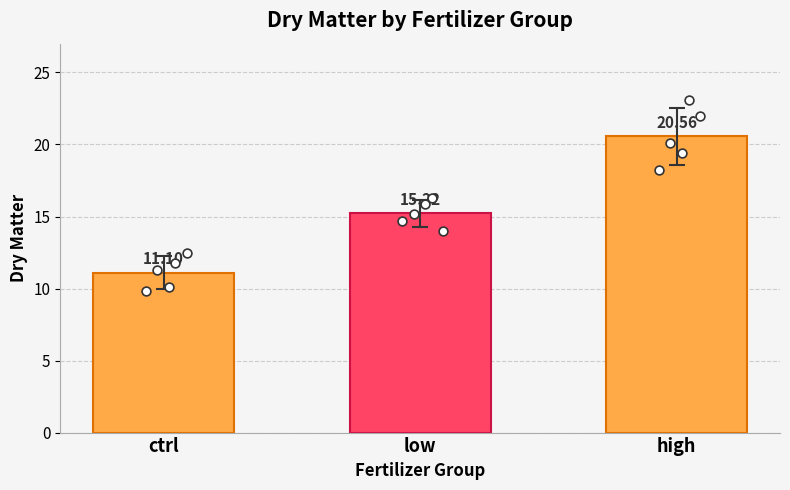

Which series contains the lowest Y value?

ctrl